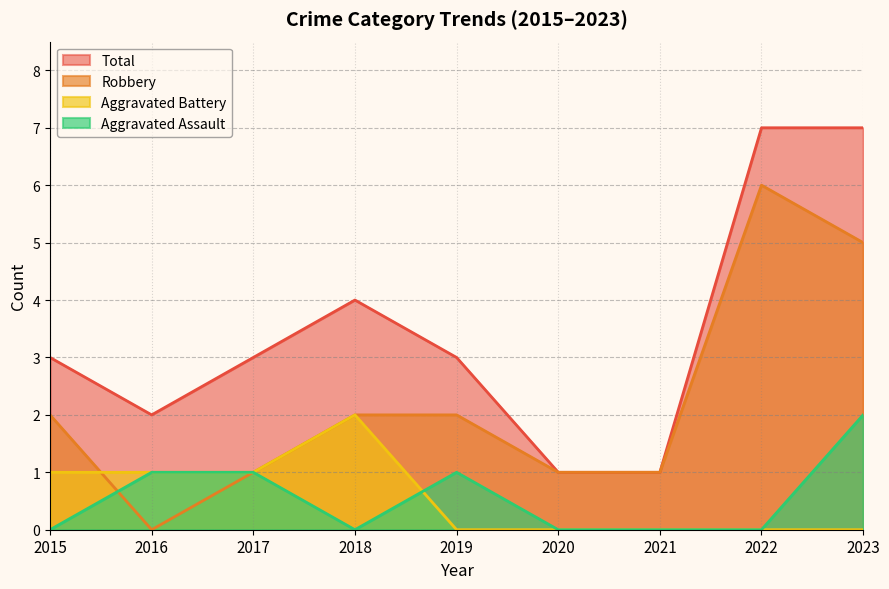

The value of Total at 2019 is 3. True or false?

True